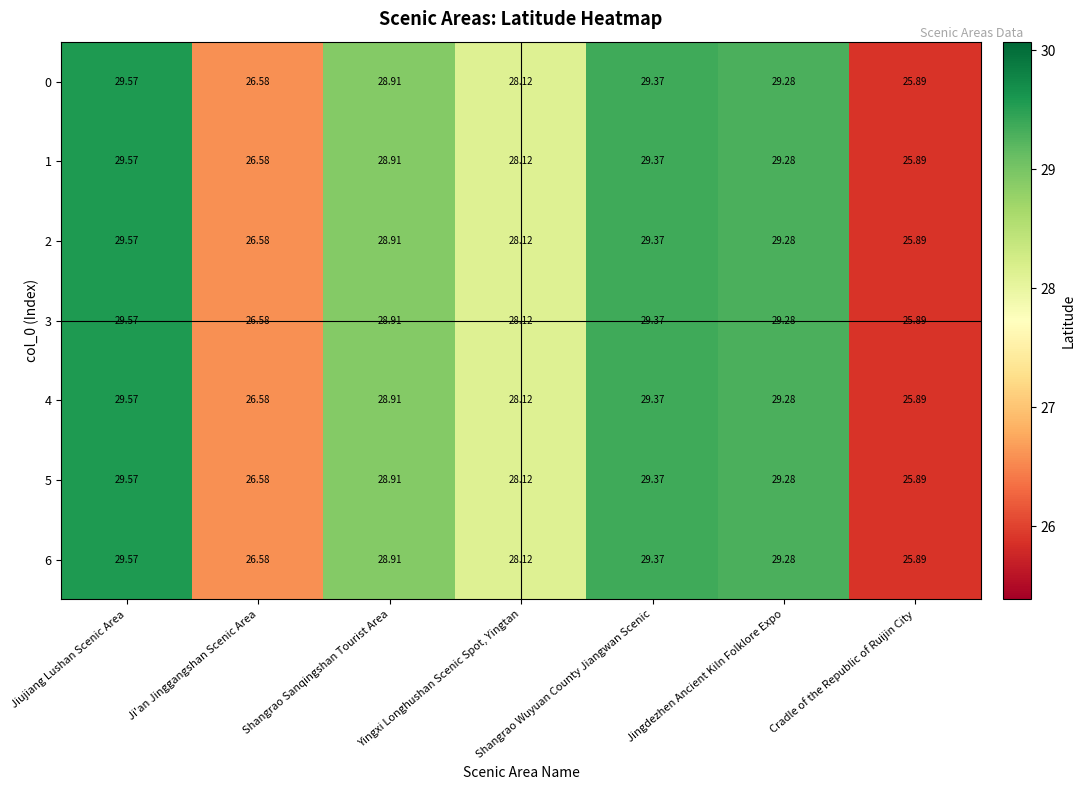

Where is 0 nearest to the value 27?

Ji'an Jinggangshan Scenic Area